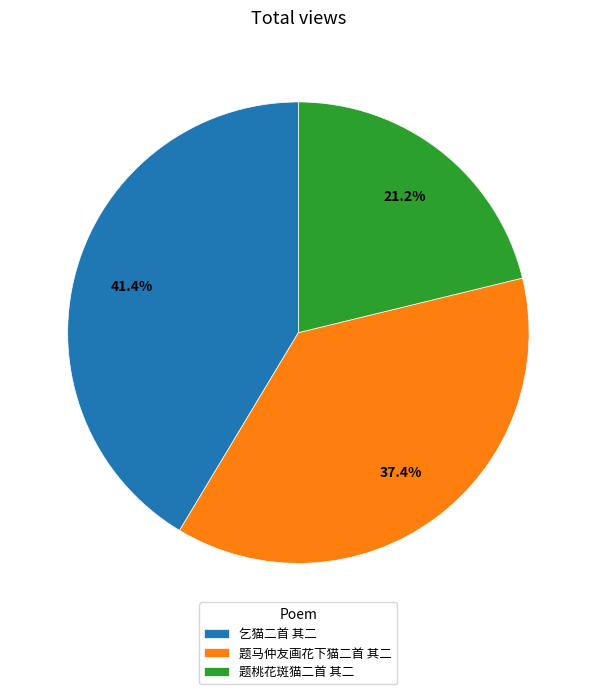

Does any single category account for the majority?

No